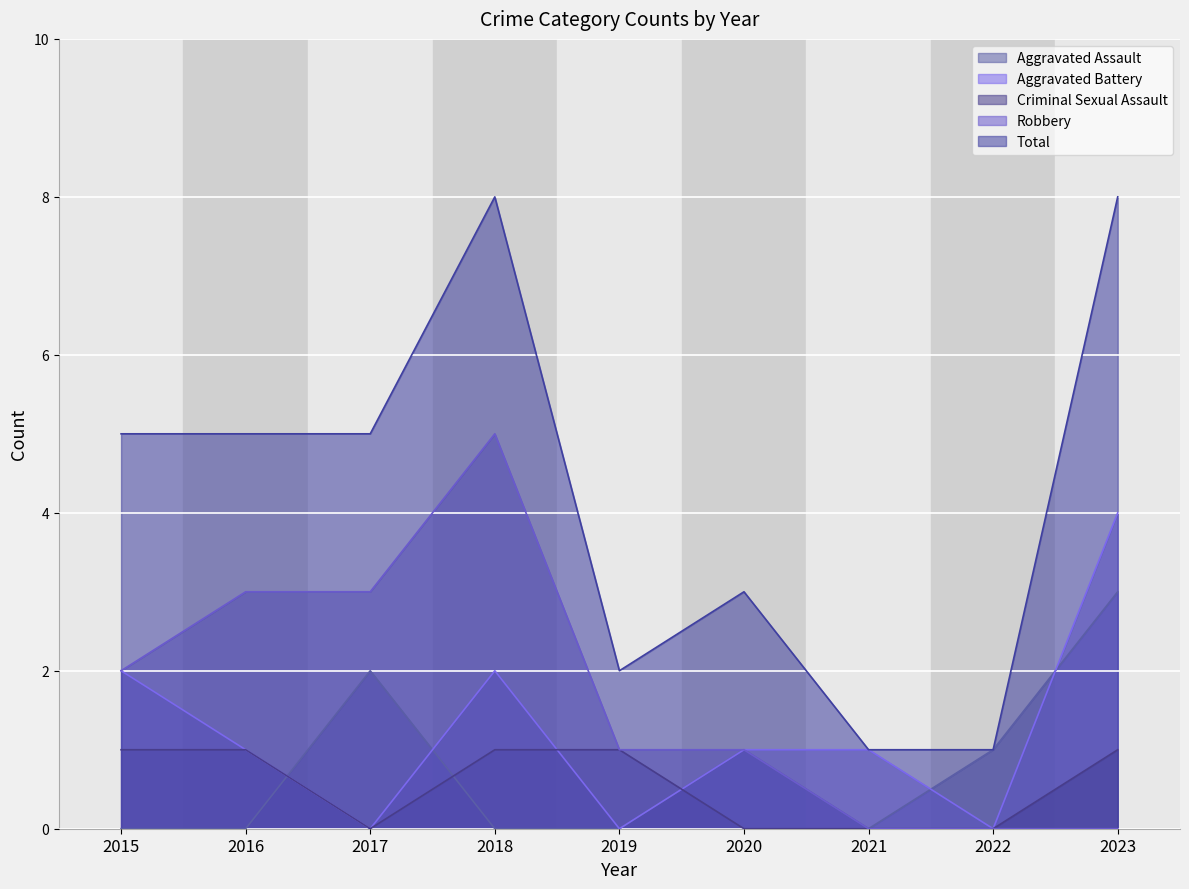

Count the number of categories in the chart.

9